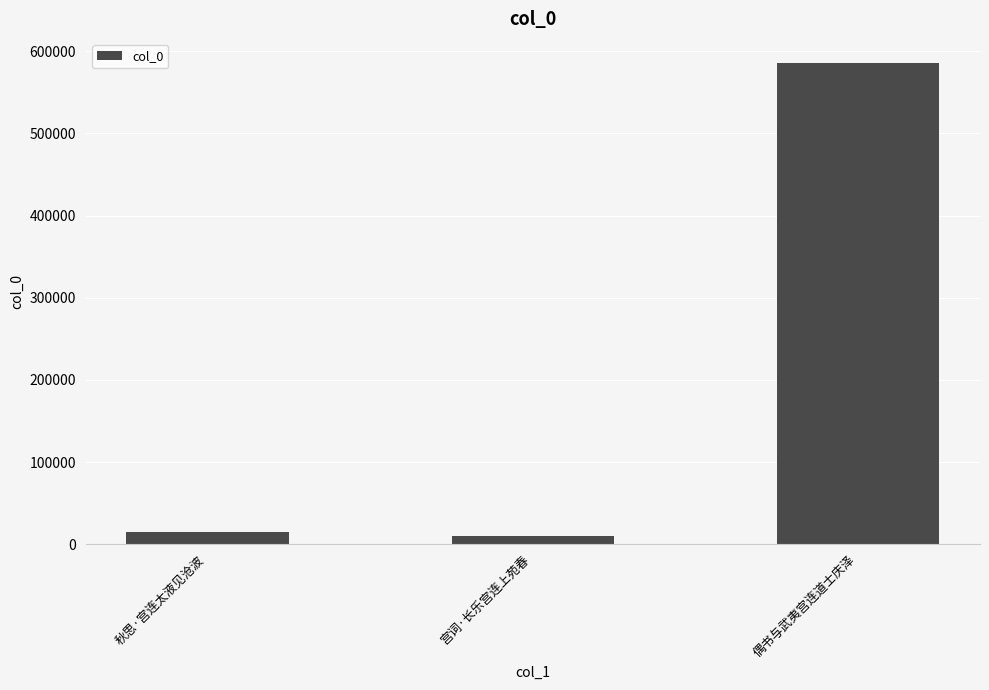

At which category does the chart reach its peak across all series?

偶书与武夷宫连道士庆泽